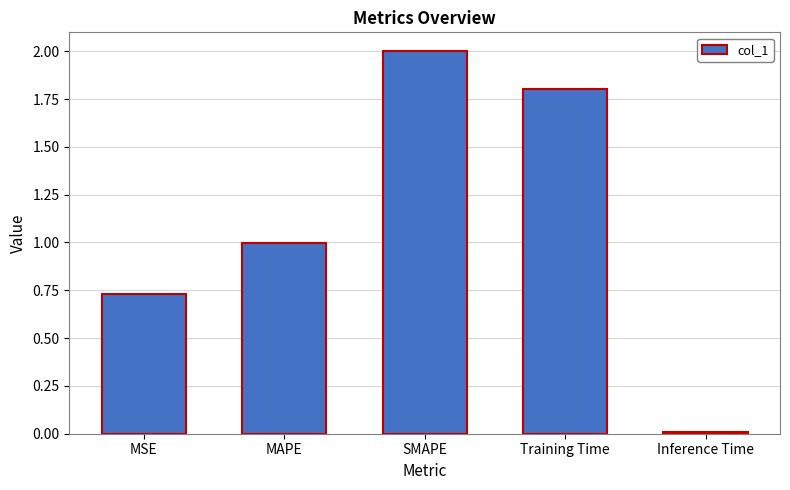

What is the maximum value shown in the chart?

2.0